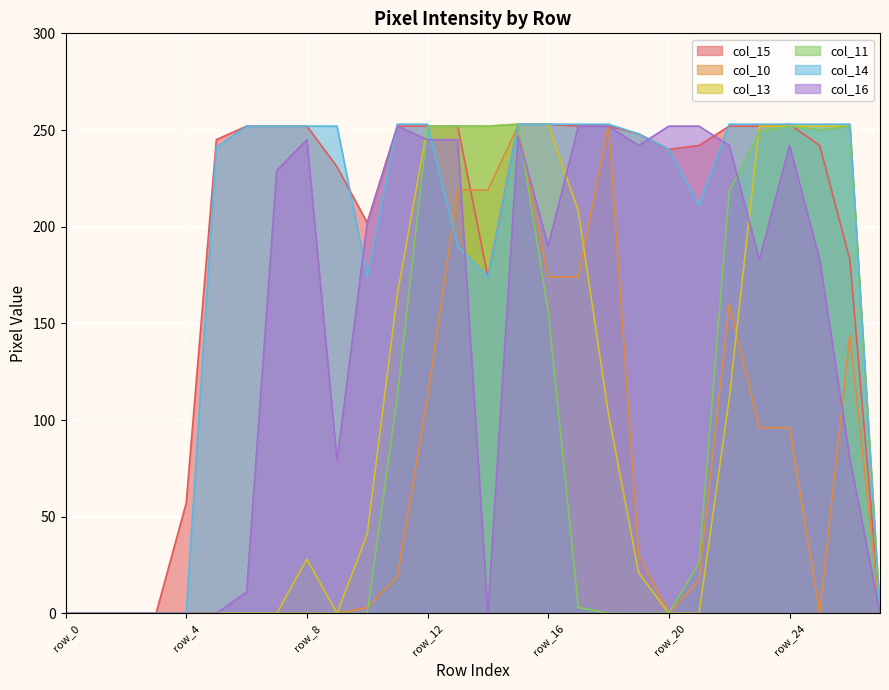

Which has a higher value, row_23 or row_5?

row_23